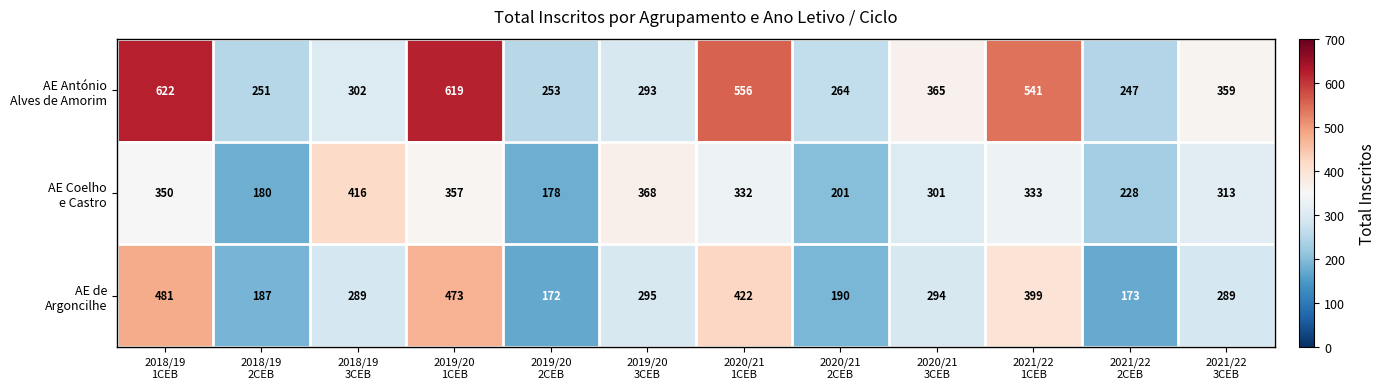

What is the maximum value shown in the chart?

622